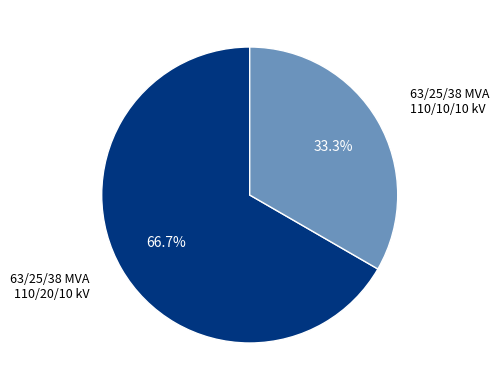

Does any single category account for the majority?

Yes